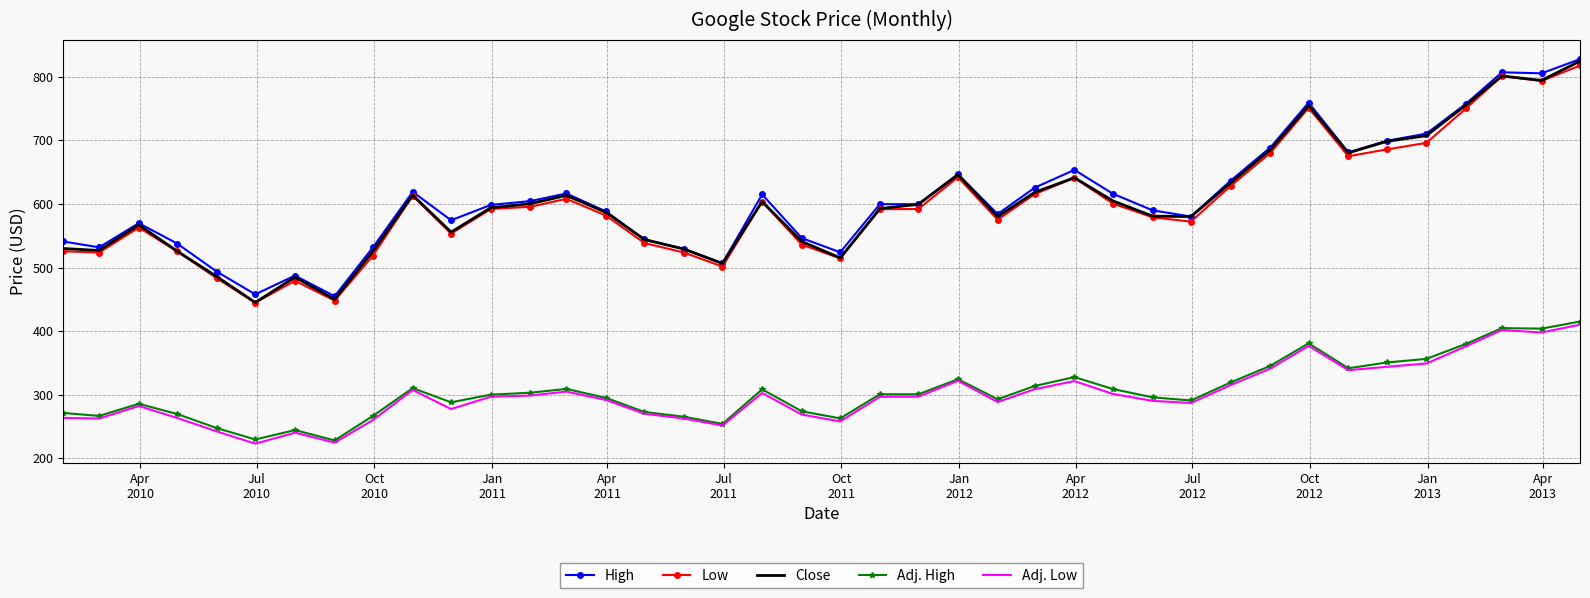

True or false: Adj. High and High cross at least once.

False